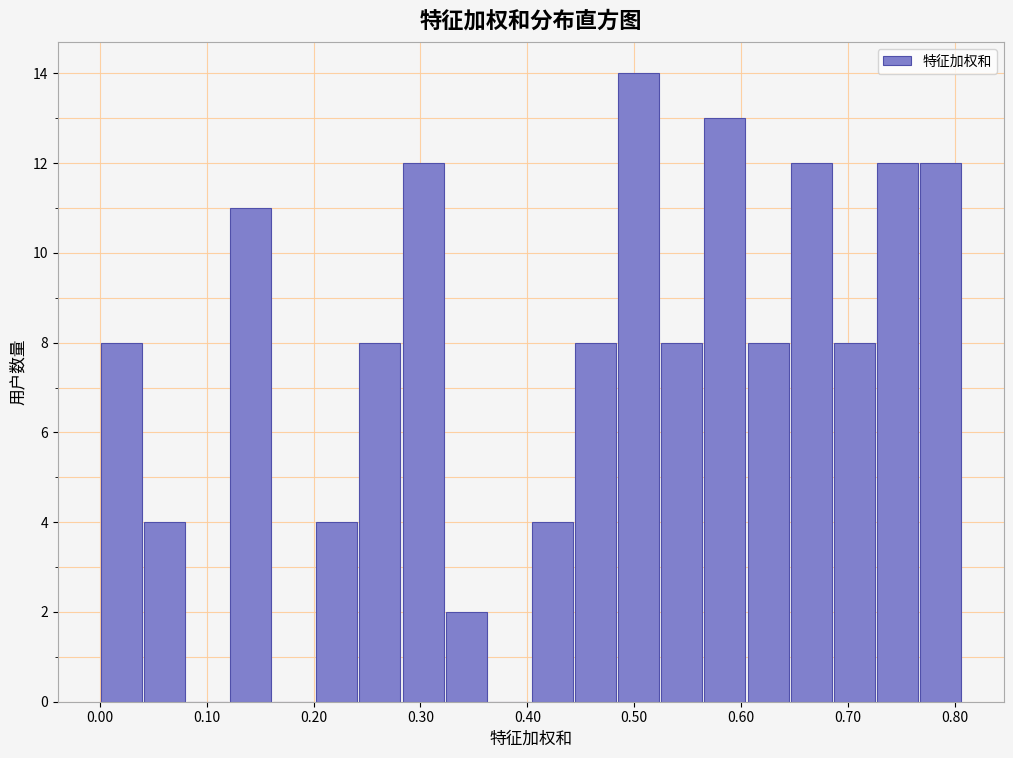

How tall is the bar that spans 0.73 to 0.77 on the x-axis? Neither the bar edges nor the heights are printed on the chart, so give them approximately, as read against the axes.

12